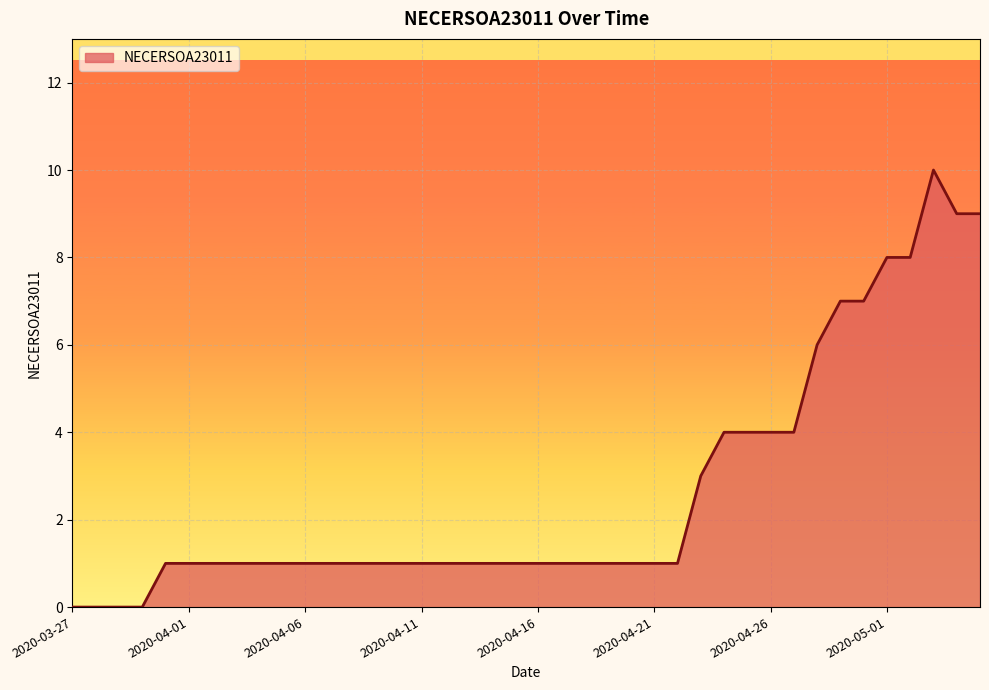

What is the greatest value displayed?

10